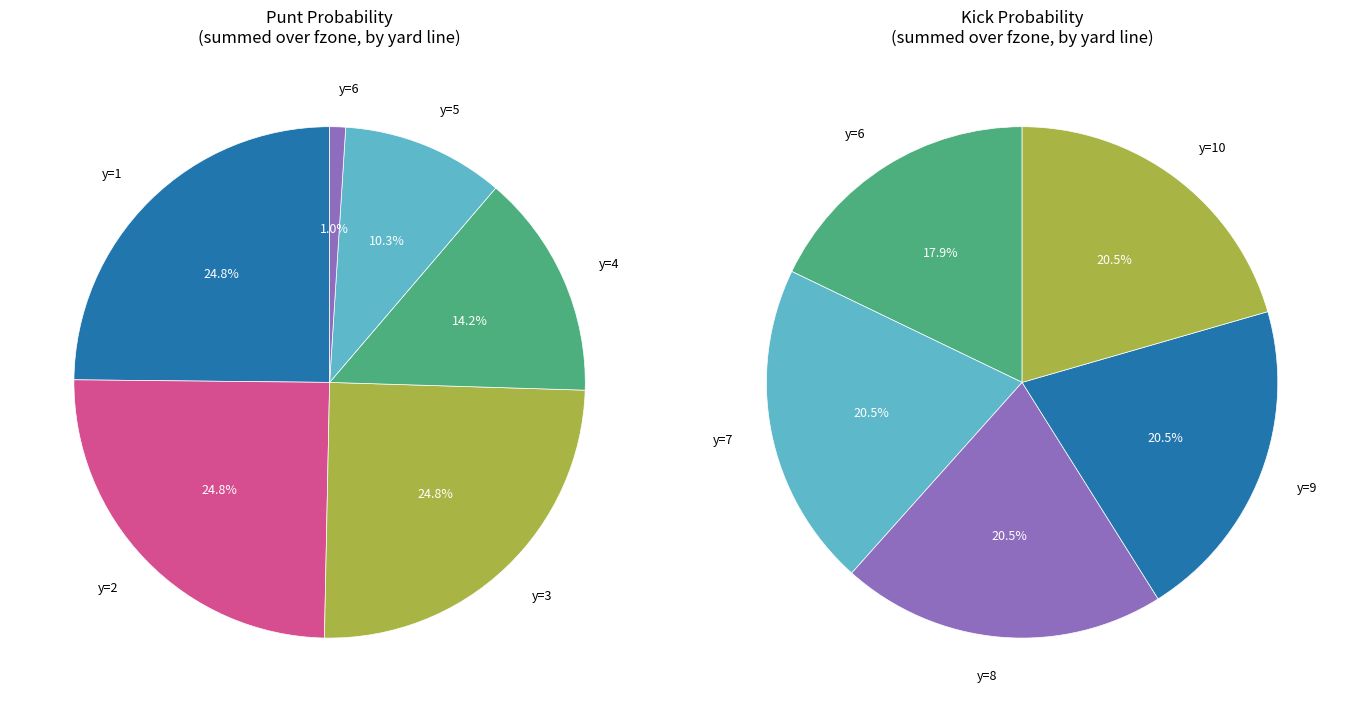

Which series has the largest range (max minus min)?

punt_values